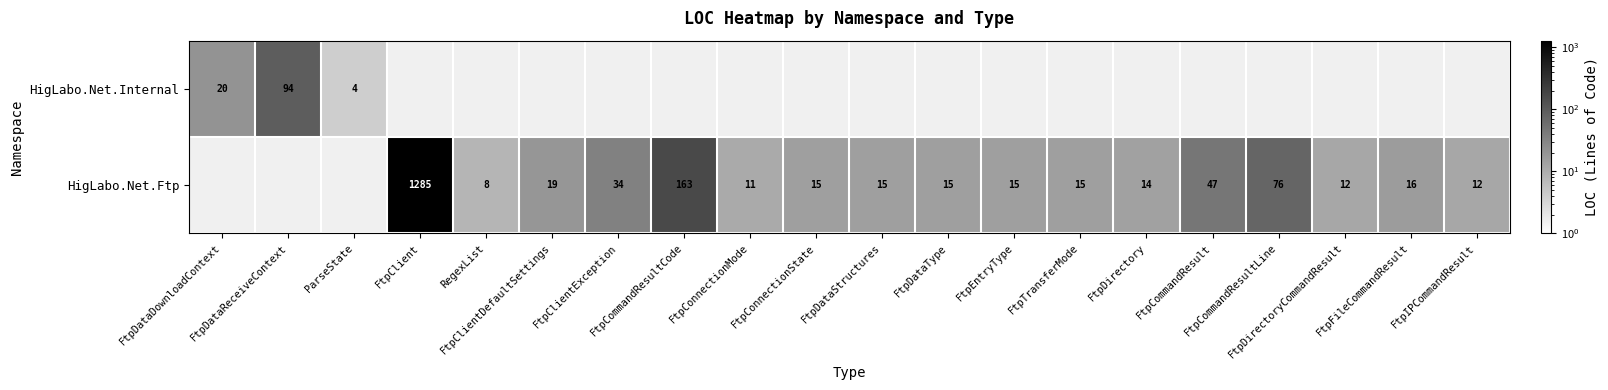

At FtpCommandResultCode, list the series in order from largest to smallest.

HigLabo.Net.Ftp, HigLabo.Net.Internal